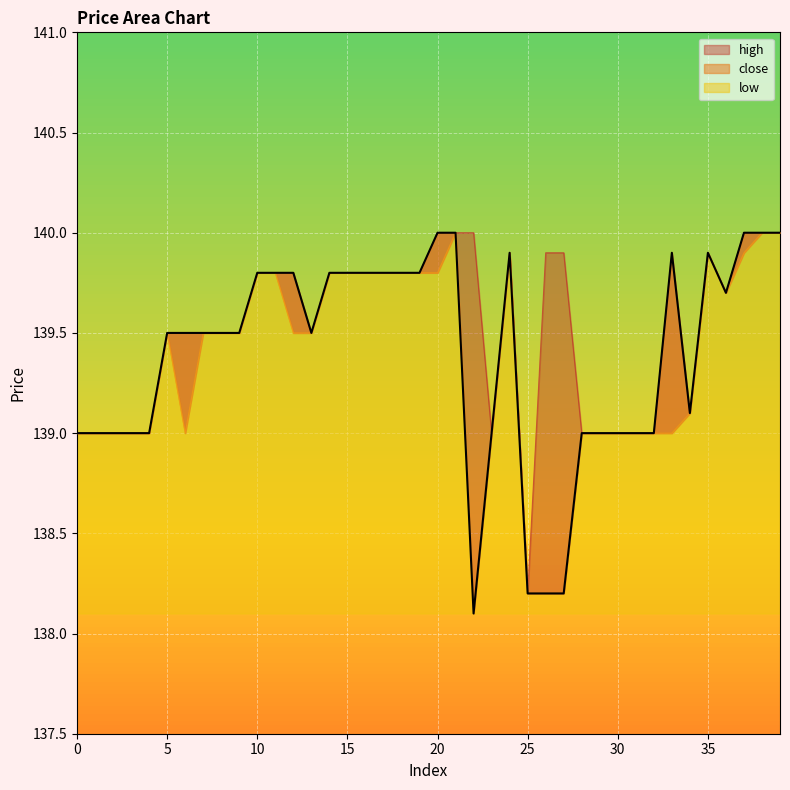

Rank the series by their maximum value, from lowest to highest.

close, high, low